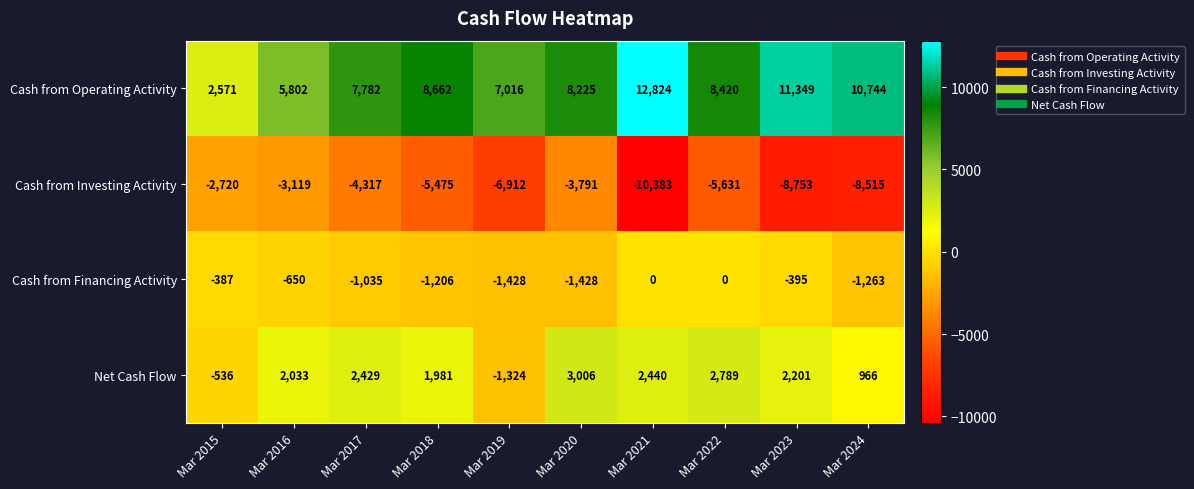

Which series has the largest range (max minus min)?

Cash from Operating Activity